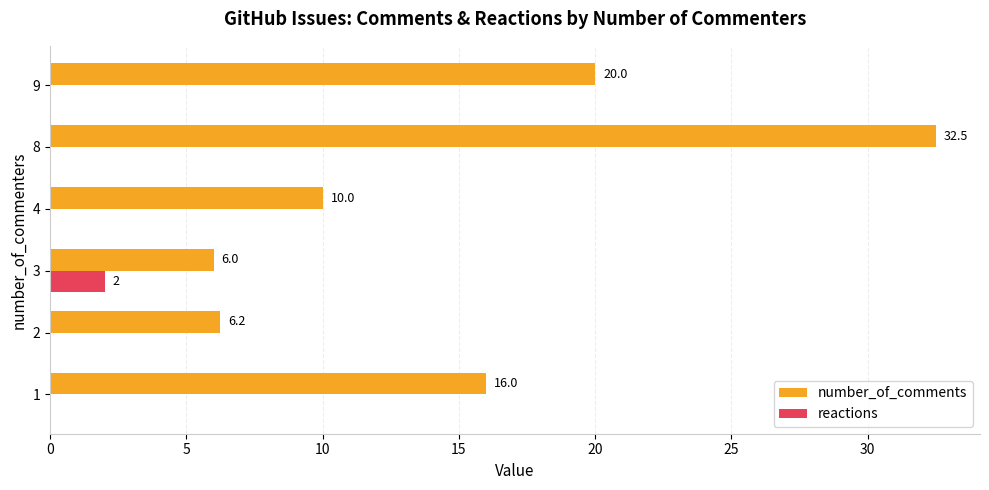

True or false: number_of_comments has a value of 6.2 at 2.

True